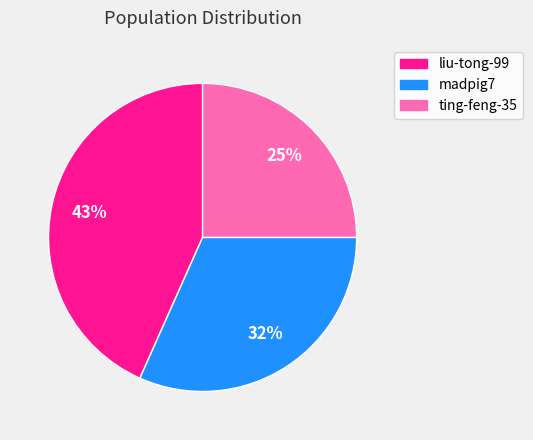

Does madpig7 account for over 50% of the chart?

No